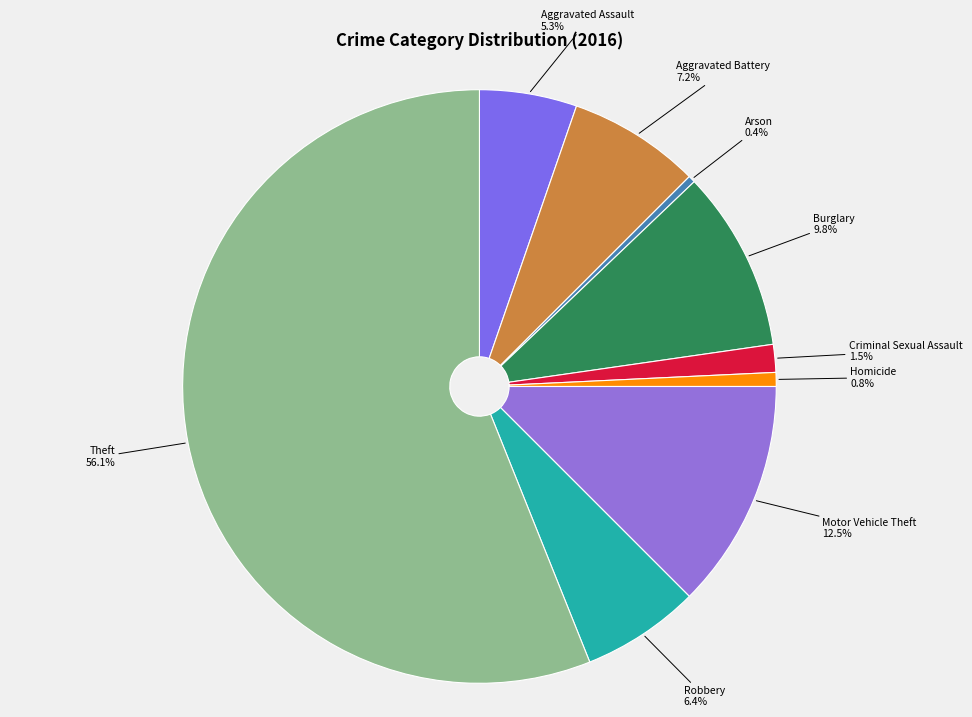

Approximately how many times larger is the value at Theft compared to Arson?

148.0